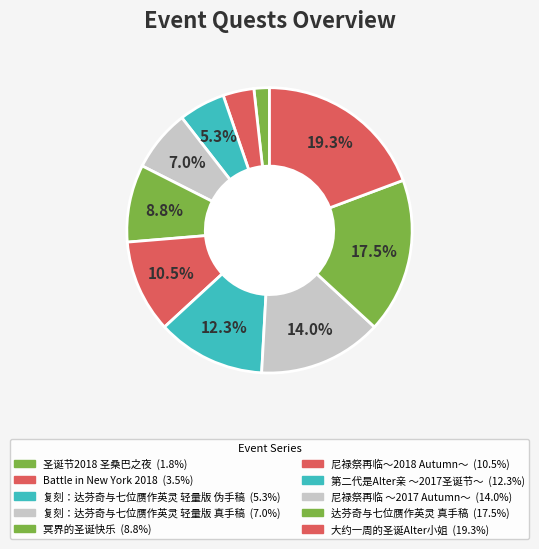

To the nearest percent, what percentage of the pie is 复刻：达芬奇与七位赝作英灵 轻量版 真手稿?

7%